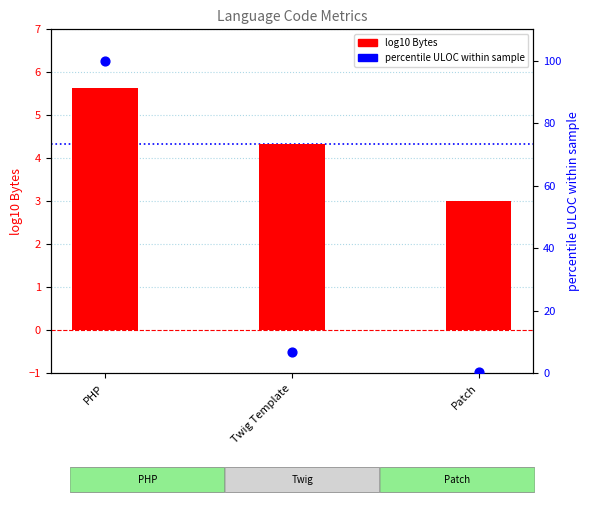

Is the value of percentile ULOC at Patch greater than the value of log10 Bytes at Twig Template?

No